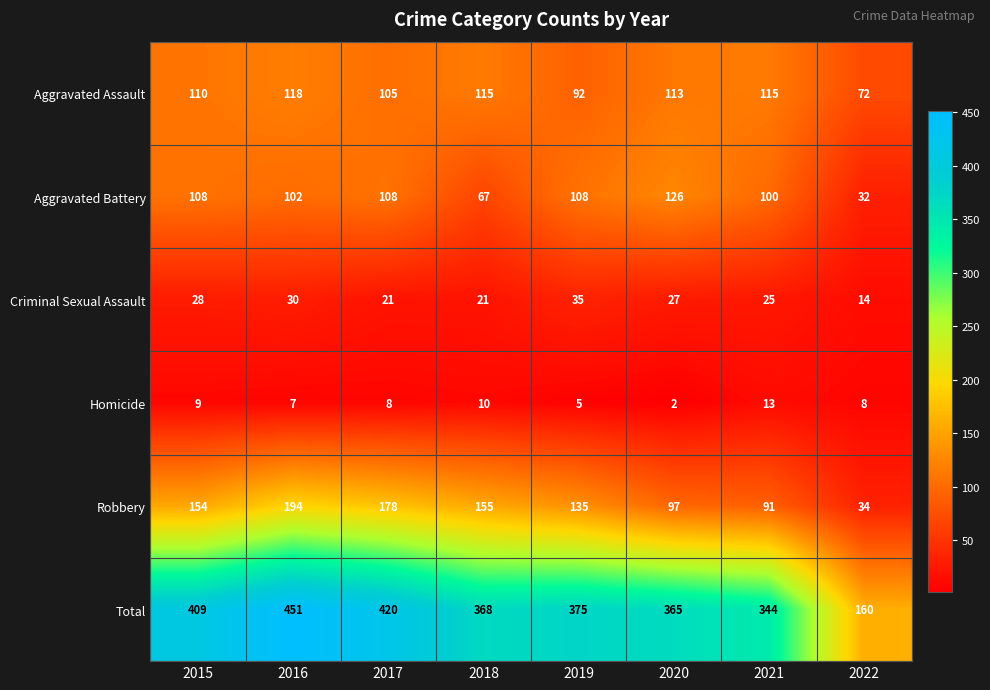

The value of Criminal Sexual Assault at 2022 is 22. True or false?

False